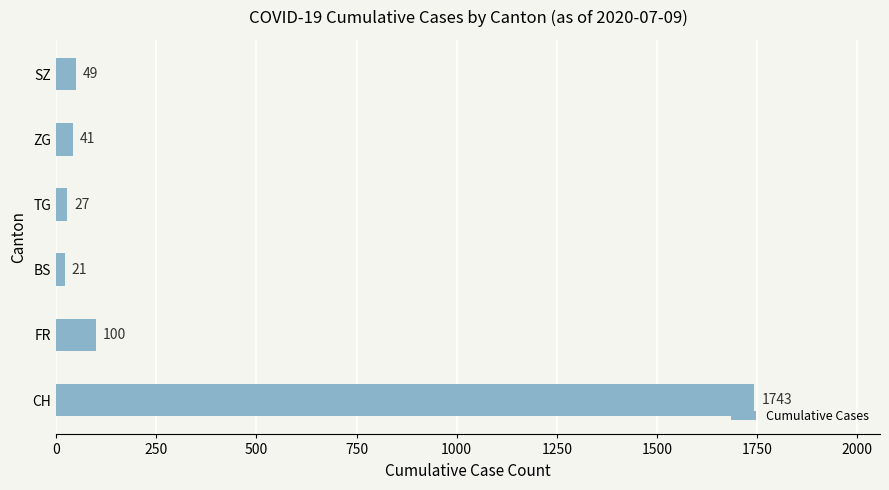

Rank the categories by value from lowest to highest.

BS, TG, ZG, SZ, FR, CH